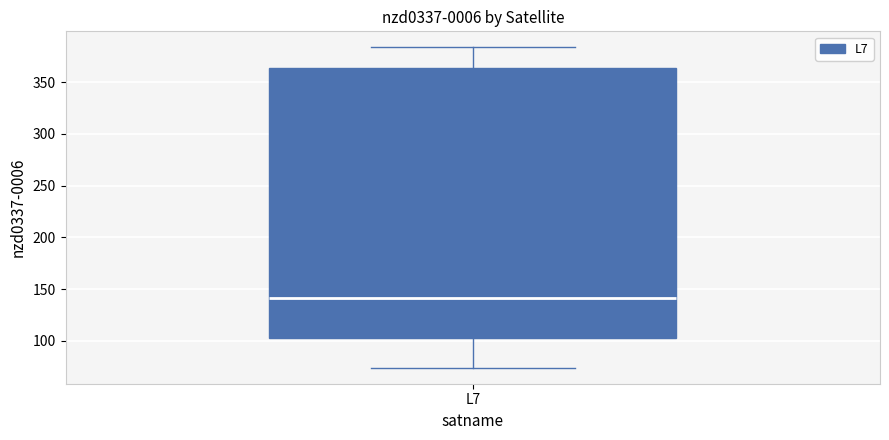

Read this box plot against the y-axis: the position of the median line, the range covered by the box, and the ends of both whiskers. The values are not printed on the chart, so give them approximately, as read against the axis.

median 140, box 105 to 365, whiskers 75 to 385